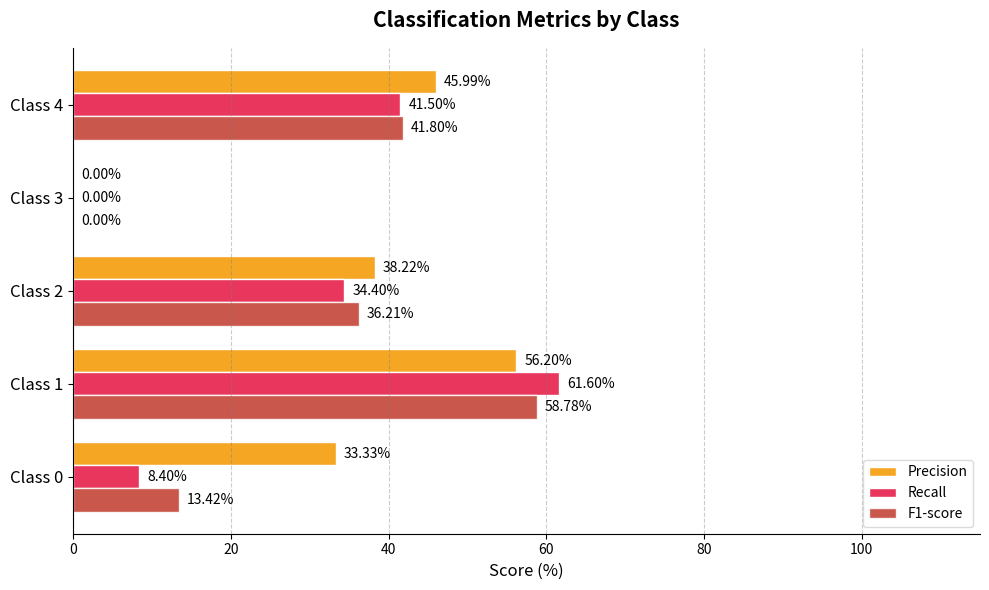

Which series has the largest total across all categories?

Precision